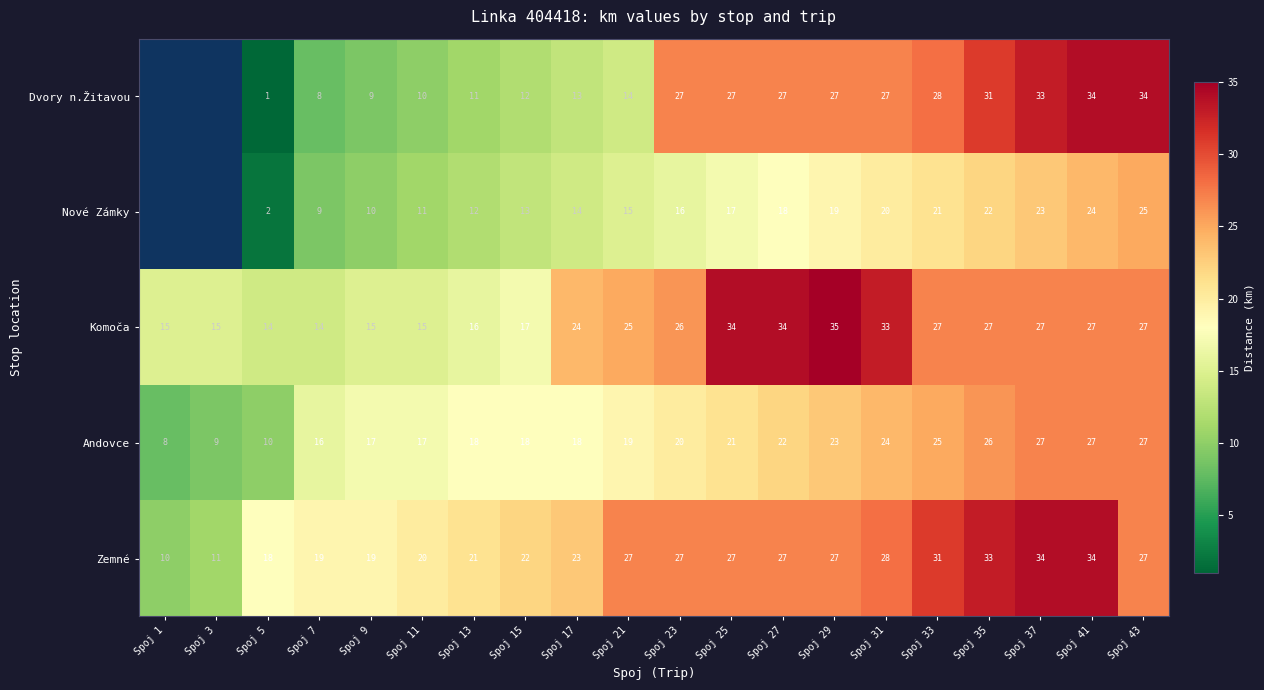

What is the maximum value shown in the chart?

35.0